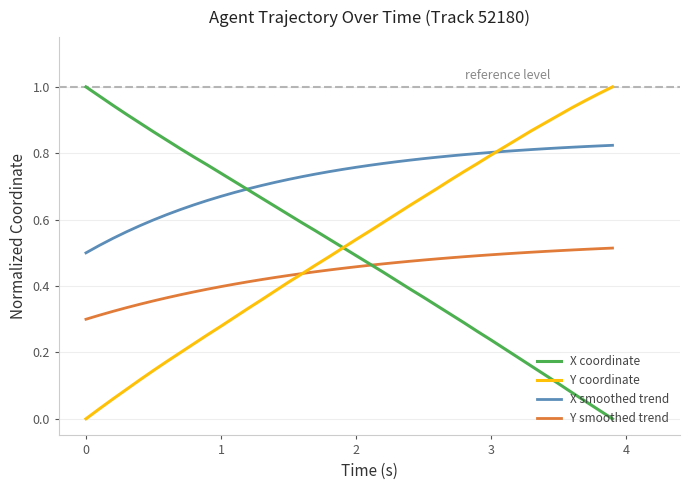

True or false: Y smoothed trend and X smoothed trend intersect in this chart.

False